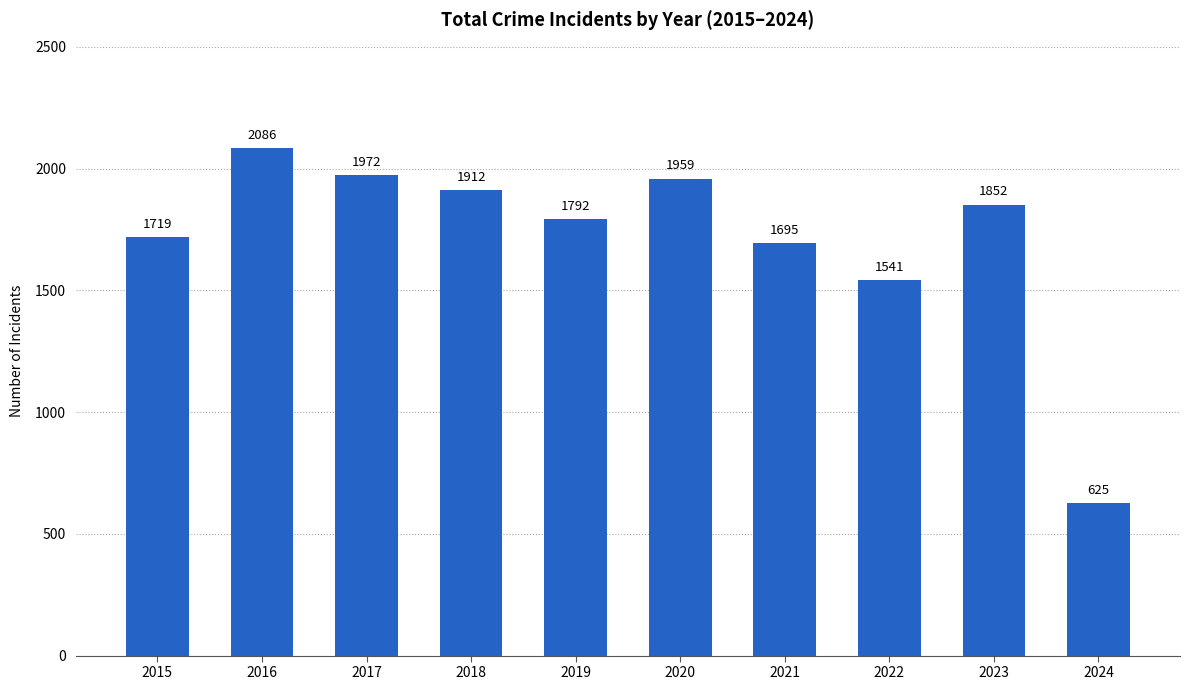

List the labels in order of value, largest first.

2016, 2017, 2020, 2018, 2023, 2019, 2015, 2021, 2022, 2024